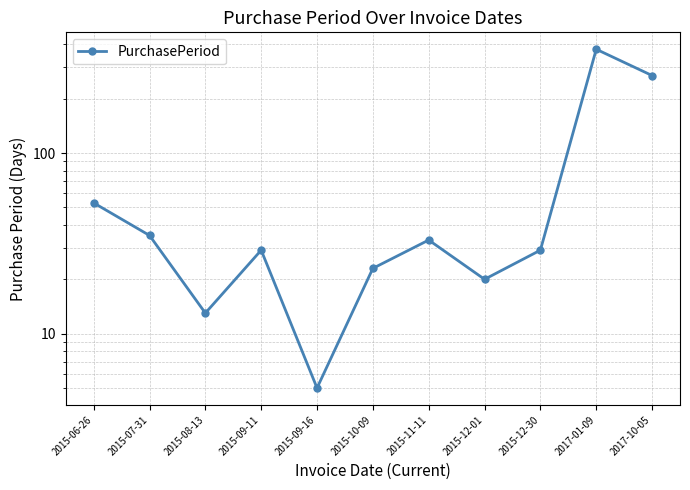

What position from the right is 2017-10-05?

1